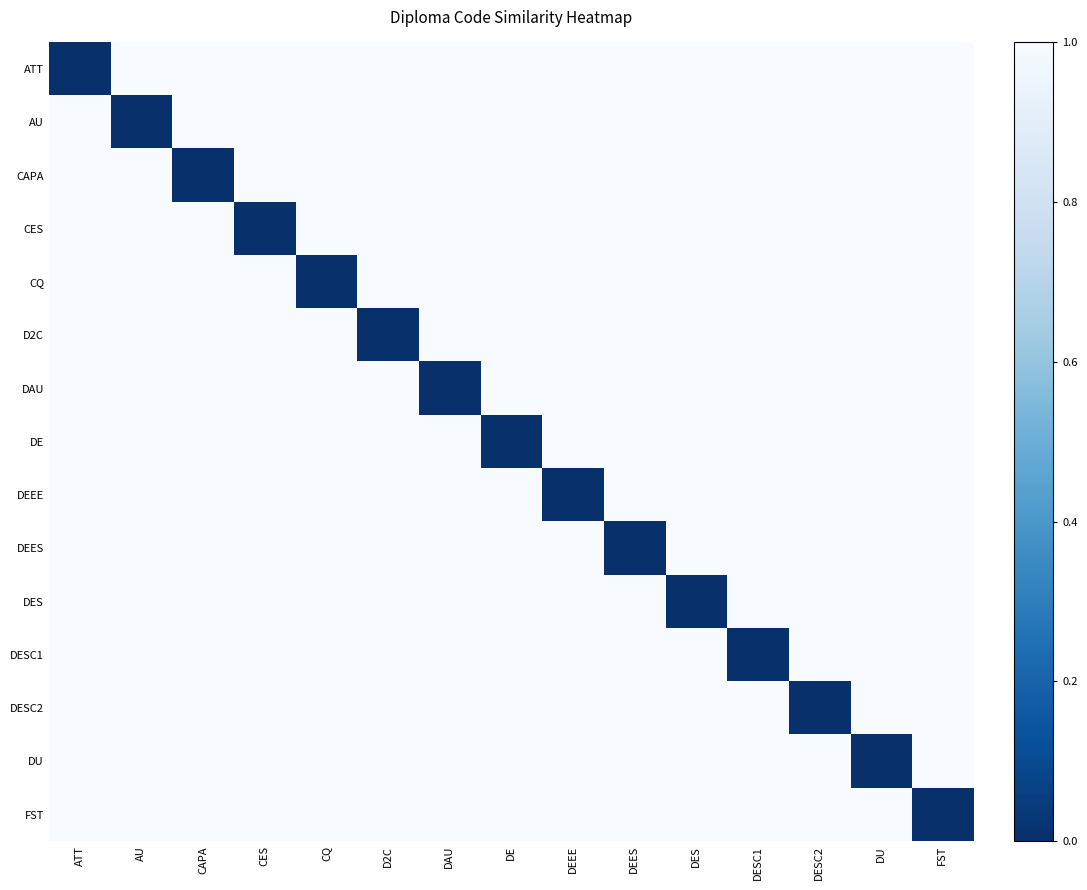

Reading left to right, transcribe all the data shown in this chart.

ATT: ATT=0	AU=1	CAPA=1	CES=1	CQ=1	D2C=1	DAU=1	DE=1	DEEE=1	DEES=1	DES=1	DESC1=1	DESC2=1	DU=1	FST=1
AU: ATT=1	AU=0	CAPA=1	CES=1	CQ=1	D2C=1	DAU=1	DE=1	DEEE=1	DEES=1	DES=1	DESC1=1	DESC2=1	DU=1	FST=1
CAPA: ATT=1	AU=1	CAPA=0	CES=1	CQ=1	D2C=1	DAU=1	DE=1	DEEE=1	DEES=1	DES=1	DESC1=1	DESC2=1	DU=1	FST=1
CES: ATT=1	AU=1	CAPA=1	CES=0	CQ=1	D2C=1	DAU=1	DE=1	DEEE=1	DEES=1	DES=1	DESC1=1	DESC2=1	DU=1	FST=1
CQ: ATT=1	AU=1	CAPA=1	CES=1	CQ=0	D2C=1	DAU=1	DE=1	DEEE=1	DEES=1	DES=1	DESC1=1	DESC2=1	DU=1	FST=1
D2C: ATT=1	AU=1	CAPA=1	CES=1	CQ=1	D2C=0	DAU=1	DE=1	DEEE=1	DEES=1	DES=1	DESC1=1	DESC2=1	DU=1	FST=1
DAU: ATT=1	AU=1	CAPA=1	CES=1	CQ=1	D2C=1	DAU=0	DE=1	DEEE=1	DEES=1	DES=1	DESC1=1	DESC2=1	DU=1	FST=1
DE: ATT=1	AU=1	CAPA=1	CES=1	CQ=1	D2C=1	DAU=1	DE=0	DEEE=1	DEES=1	DES=1	DESC1=1	DESC2=1	DU=1	FST=1
DEEE: ATT=1	AU=1	CAPA=1	CES=1	CQ=1	D2C=1	DAU=1	DE=1	DEEE=0	DEES=1	DES=1	DESC1=1	DESC2=1	DU=1	FST=1
DEES: ATT=1	AU=1	CAPA=1	CES=1	CQ=1	D2C=1	DAU=1	DE=1	DEEE=1	DEES=0	DES=1	DESC1=1	DESC2=1	DU=1	FST=1
DES: ATT=1	AU=1	CAPA=1	CES=1	CQ=1	D2C=1	DAU=1	DE=1	DEEE=1	DEES=1	DES=0	DESC1=1	DESC2=1	DU=1	FST=1
DESC1: ATT=1	AU=1	CAPA=1	CES=1	CQ=1	D2C=1	DAU=1	DE=1	DEEE=1	DEES=1	DES=1	DESC1=0	DESC2=1	DU=1	FST=1
DESC2: ATT=1	AU=1	CAPA=1	CES=1	CQ=1	D2C=1	DAU=1	DE=1	DEEE=1	DEES=1	DES=1	DESC1=1	DESC2=0	DU=1	FST=1
DU: ATT=1	AU=1	CAPA=1	CES=1	CQ=1	D2C=1	DAU=1	DE=1	DEEE=1	DEES=1	DES=1	DESC1=1	DESC2=1	DU=0	FST=1
FST: ATT=1	AU=1	CAPA=1	CES=1	CQ=1	D2C=1	DAU=1	DE=1	DEEE=1	DEES=1	DES=1	DESC1=1	DESC2=1	DU=1	FST=0